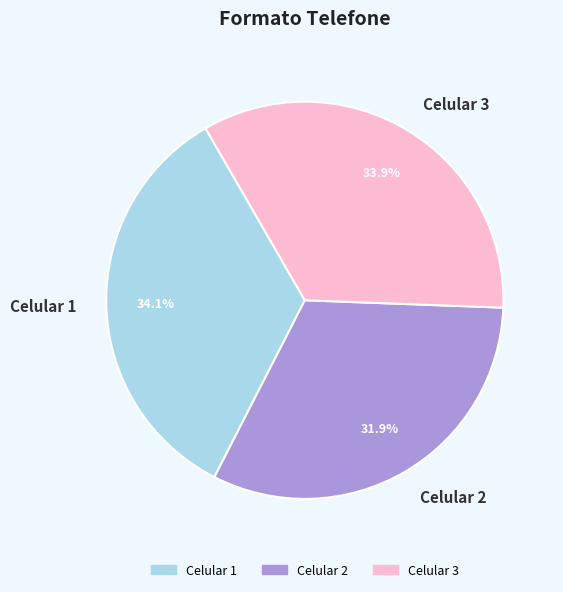

What percentage is the Celular 1 slice, to the nearest percent?

34%